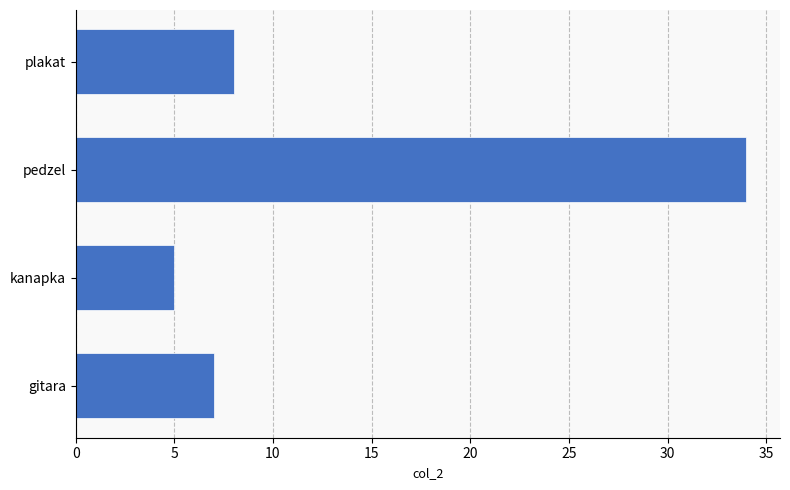

Which category has the highest value across all series?

pedzel